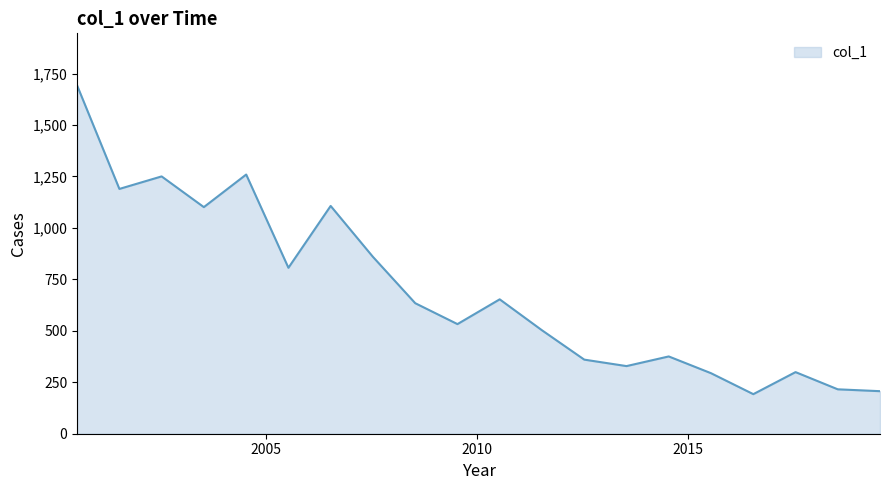

What is the maximum value shown in the chart?

1691.8